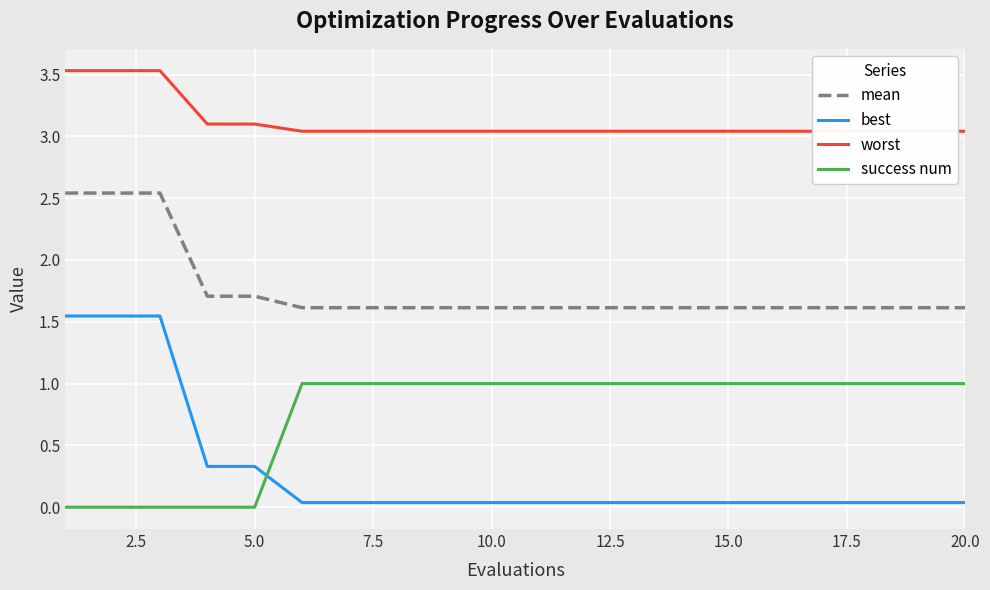

What are all the series names shown in the legend?

mean, best, worst, success num